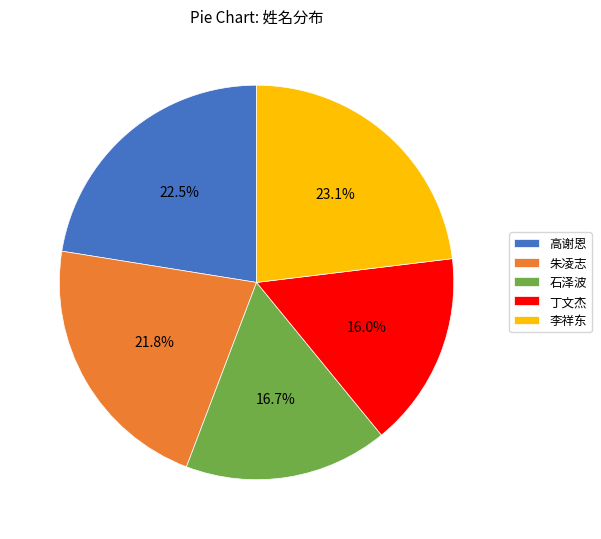

Is there any slice that represents more than half of the pie?

No